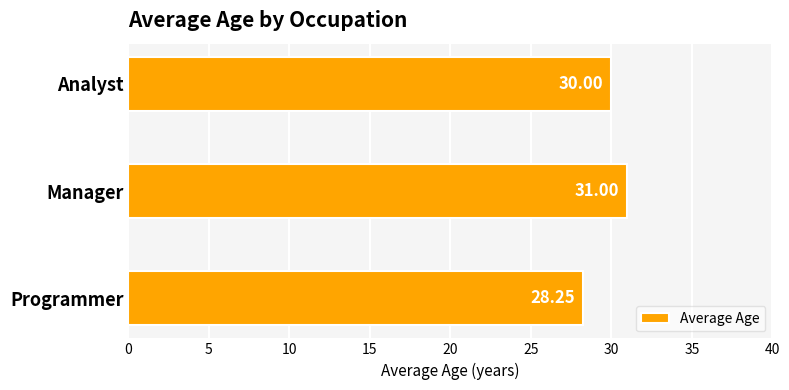

Does the chart contain stacked bars?

No